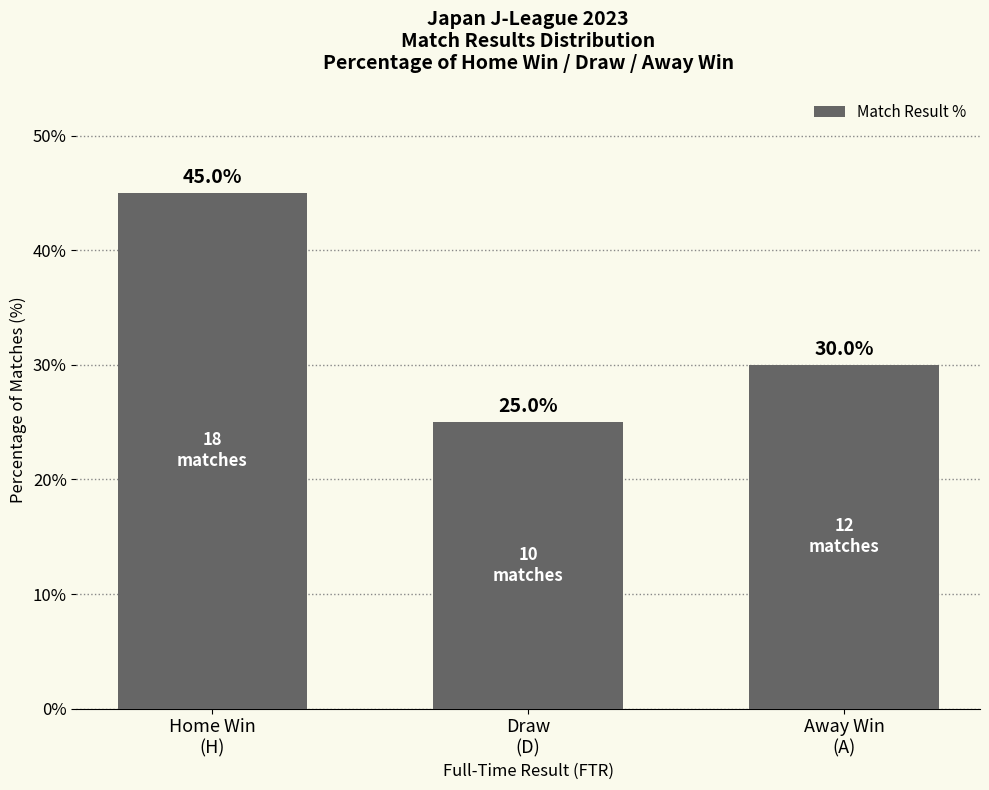

Which category has the highest value across all series?

Home Win
(H)